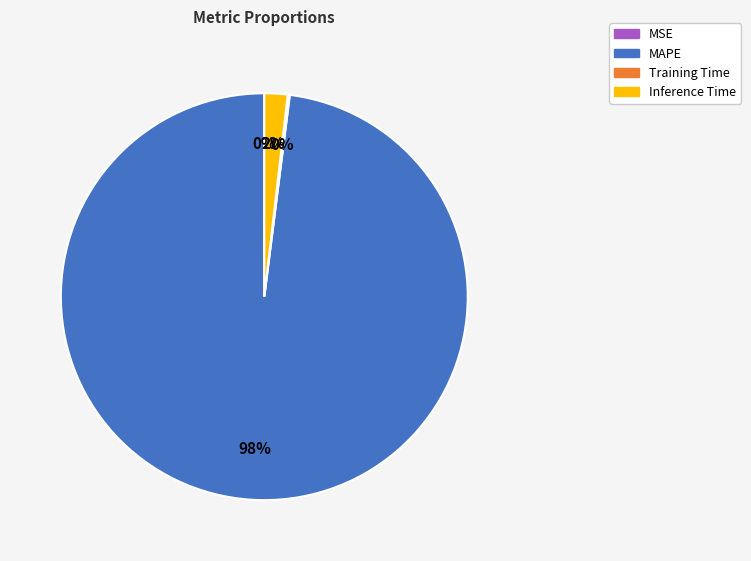

What is the majority slice?

MAPE